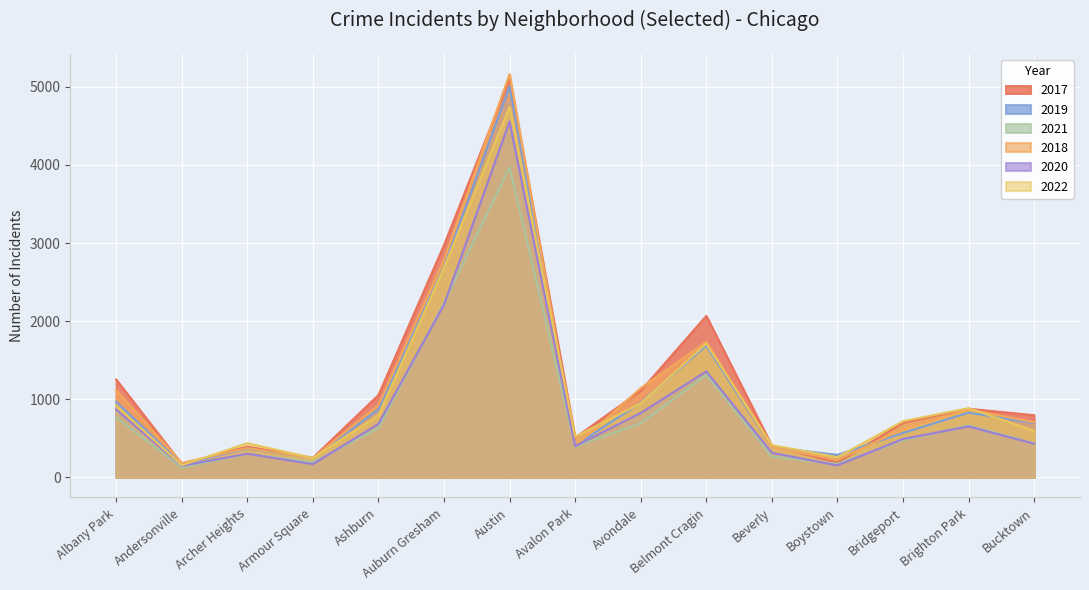

What is the sum of the 2018 values at Beverly and Avalon Park?

787